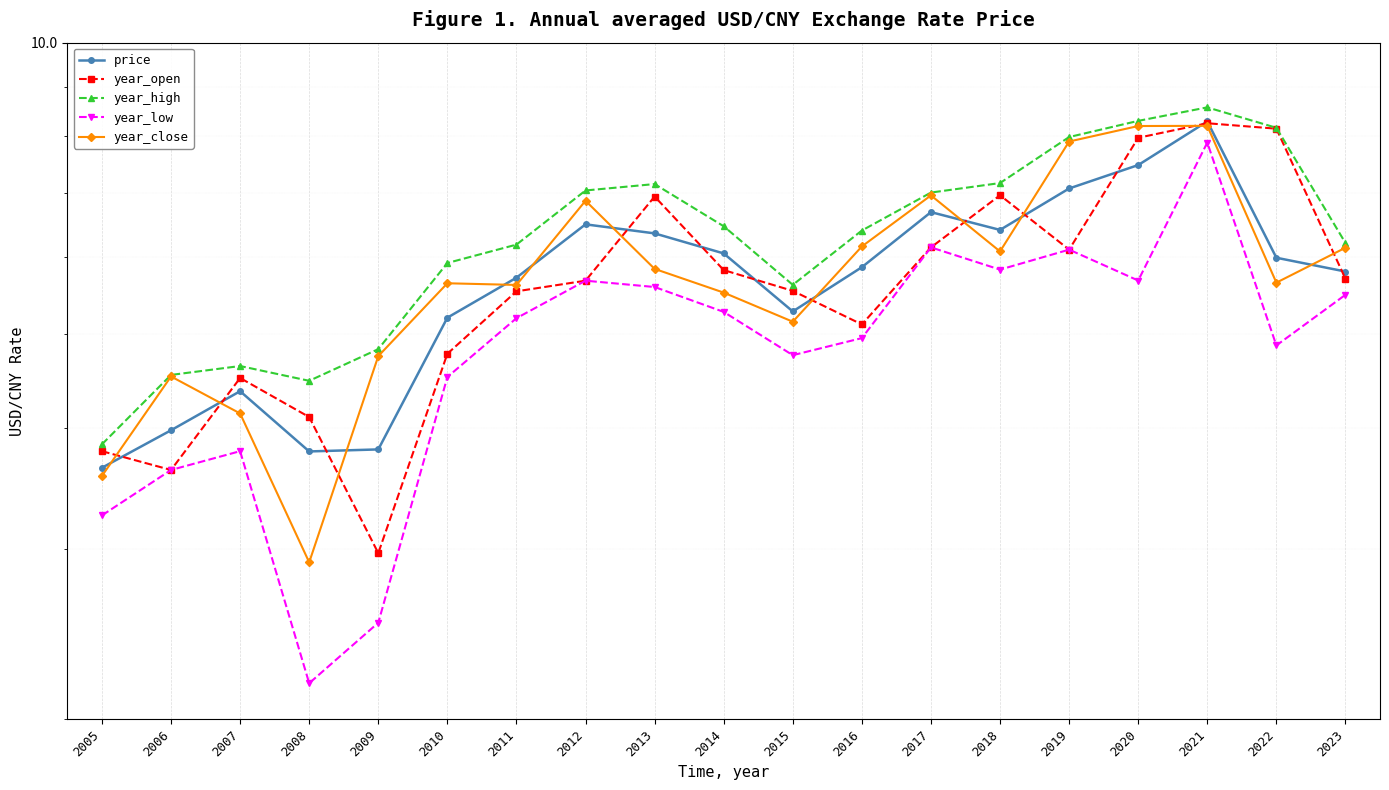

True or false: year_high has a value of 4.6 at 2007.

True